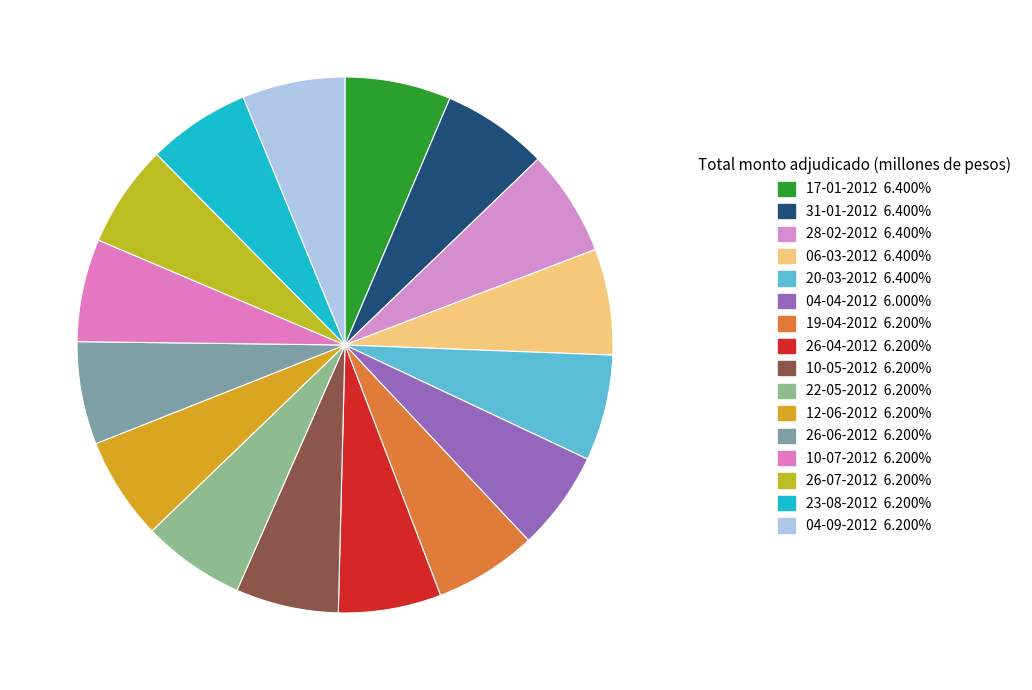

How many segments does this pie chart have?

16